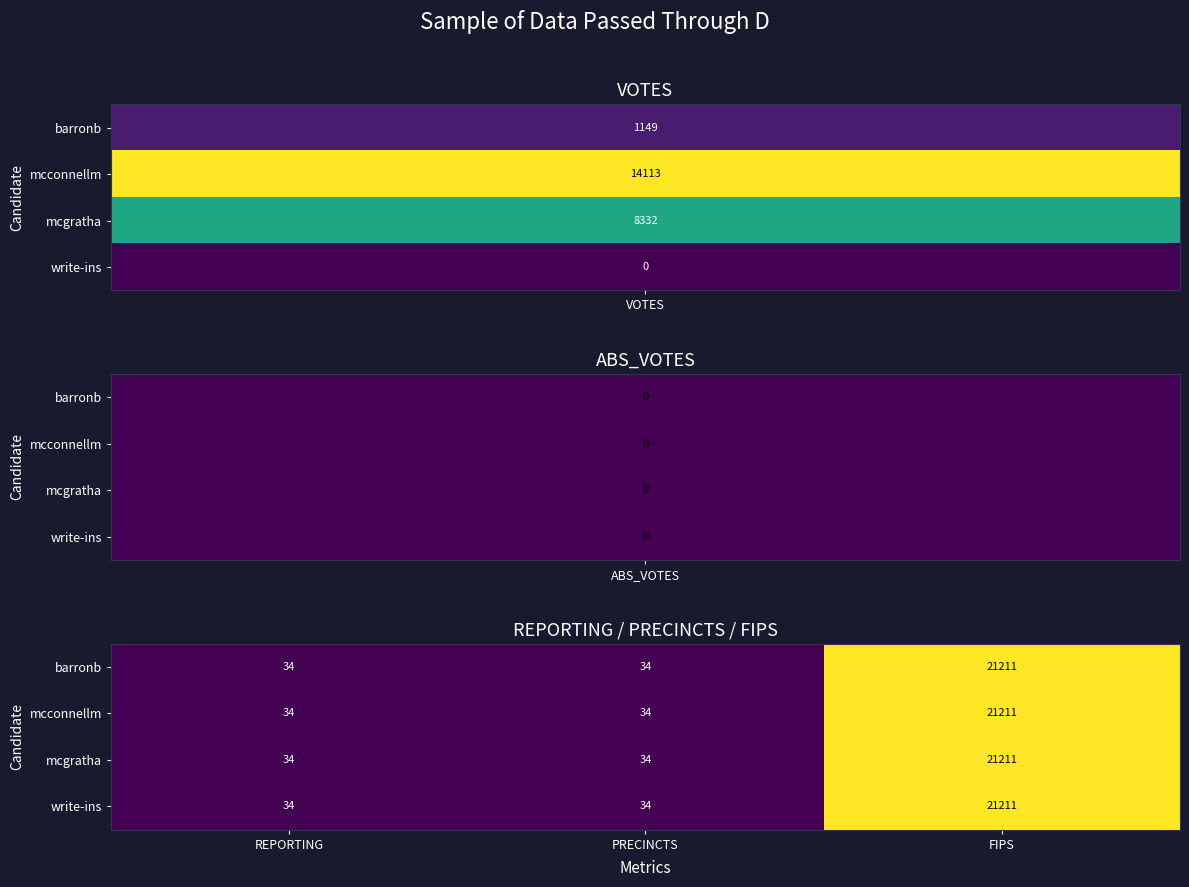

Read the write-ins value at FIPS.

21211